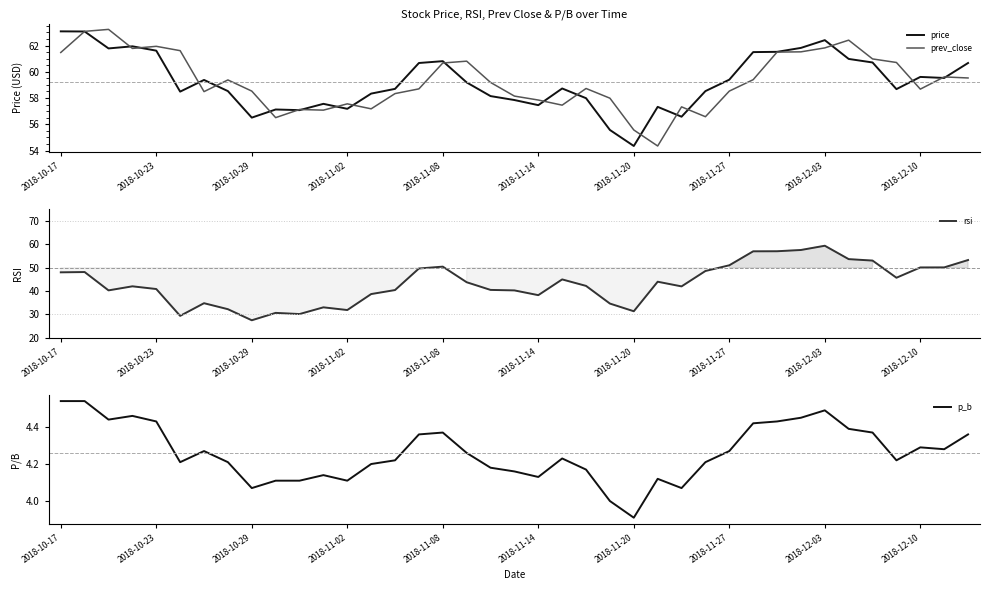

The rsi series shows 27.5 at 2018-10-29. True or false?

True